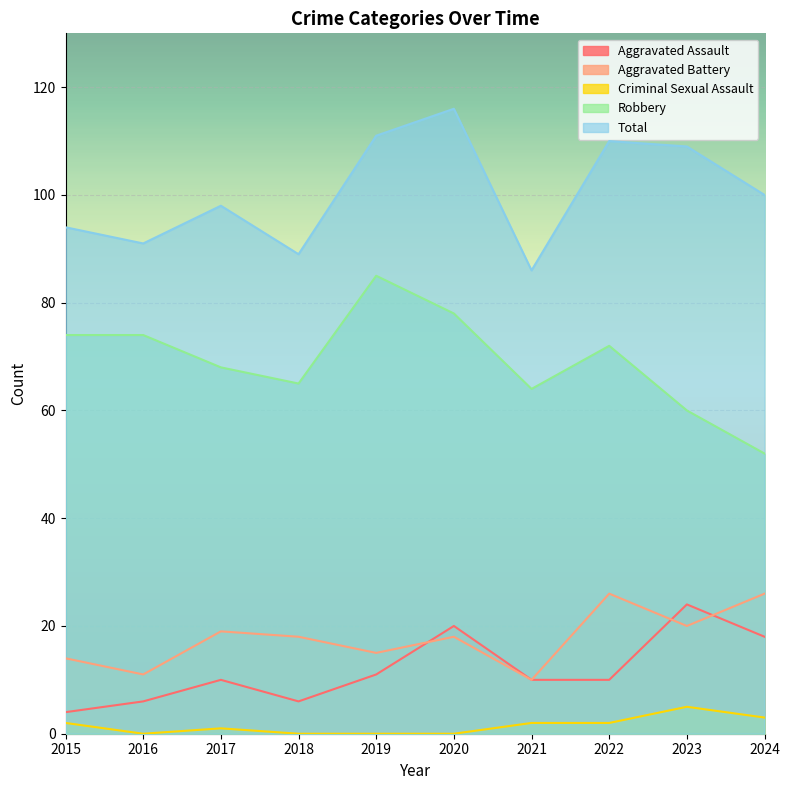

Where is the first local minimum for Criminal Sexual Assault?

2016